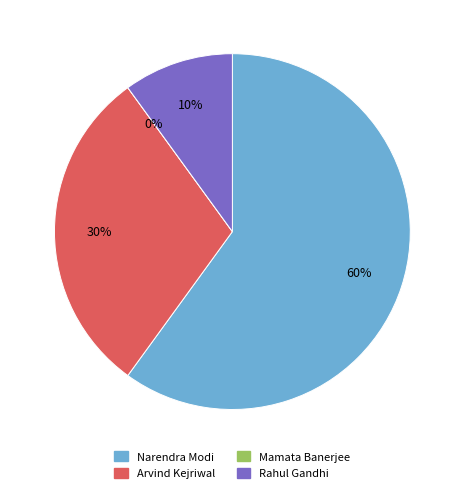

The Mamata Banerjee slice represents 13% of the pie. True or false?

False